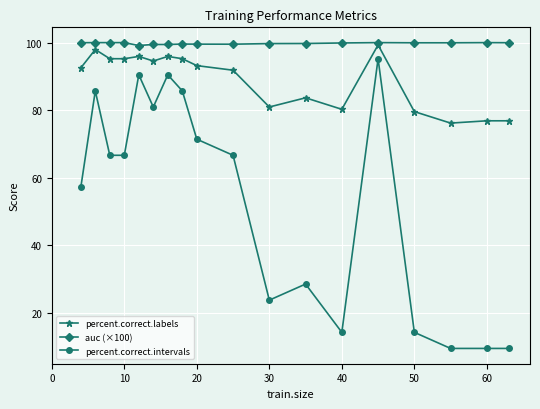

Is this an area chart (filled region under the line)?

No